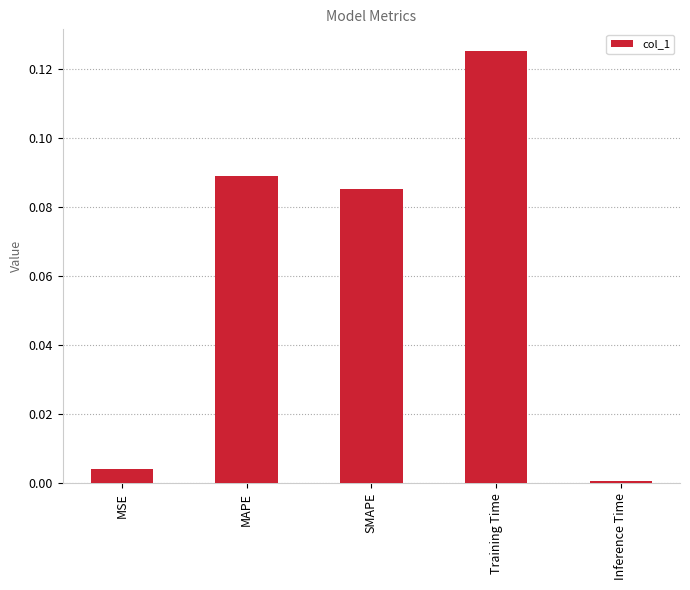

The chart shows a value of 0.0 at Inference Time. True or false?

True